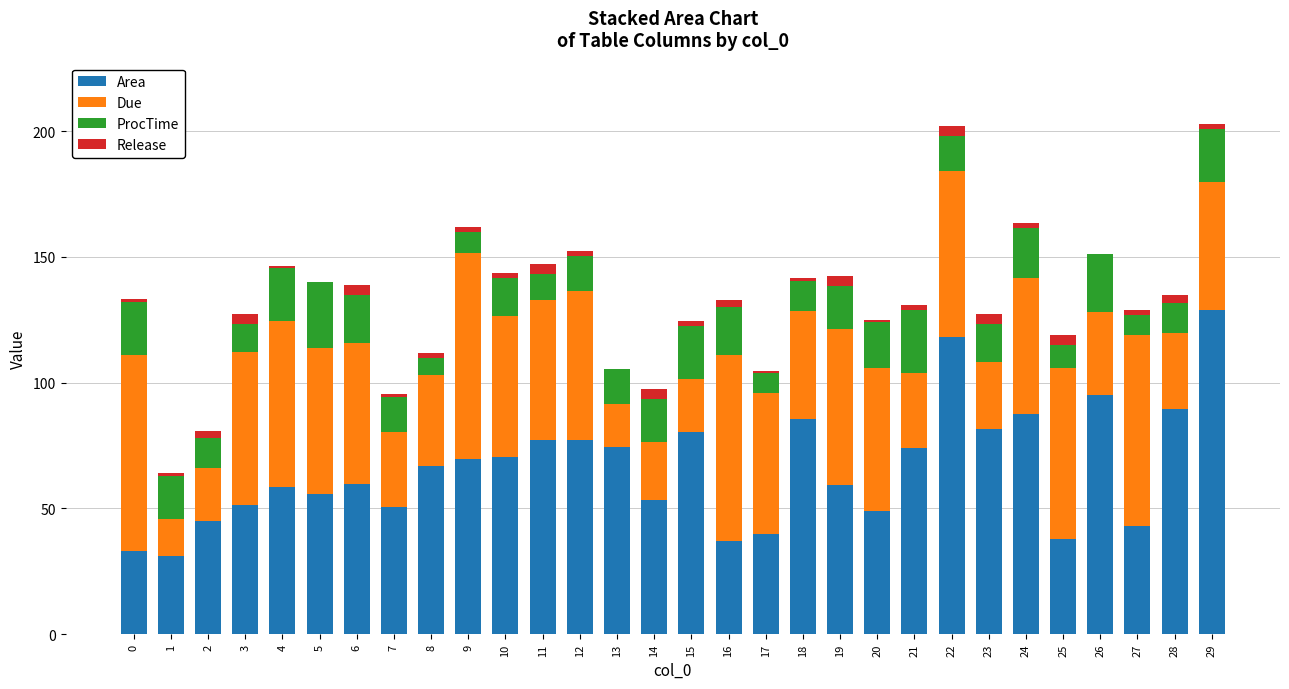

The value of Area at 25 is 51.3. True or false?

False